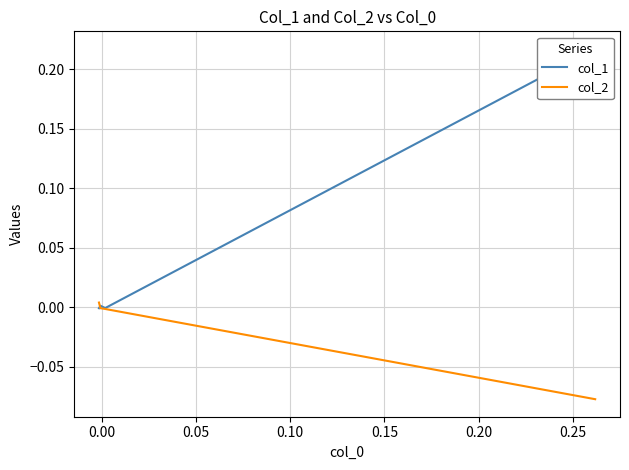

The value of col_1 at 0.05 is 0.0. True or false?

False